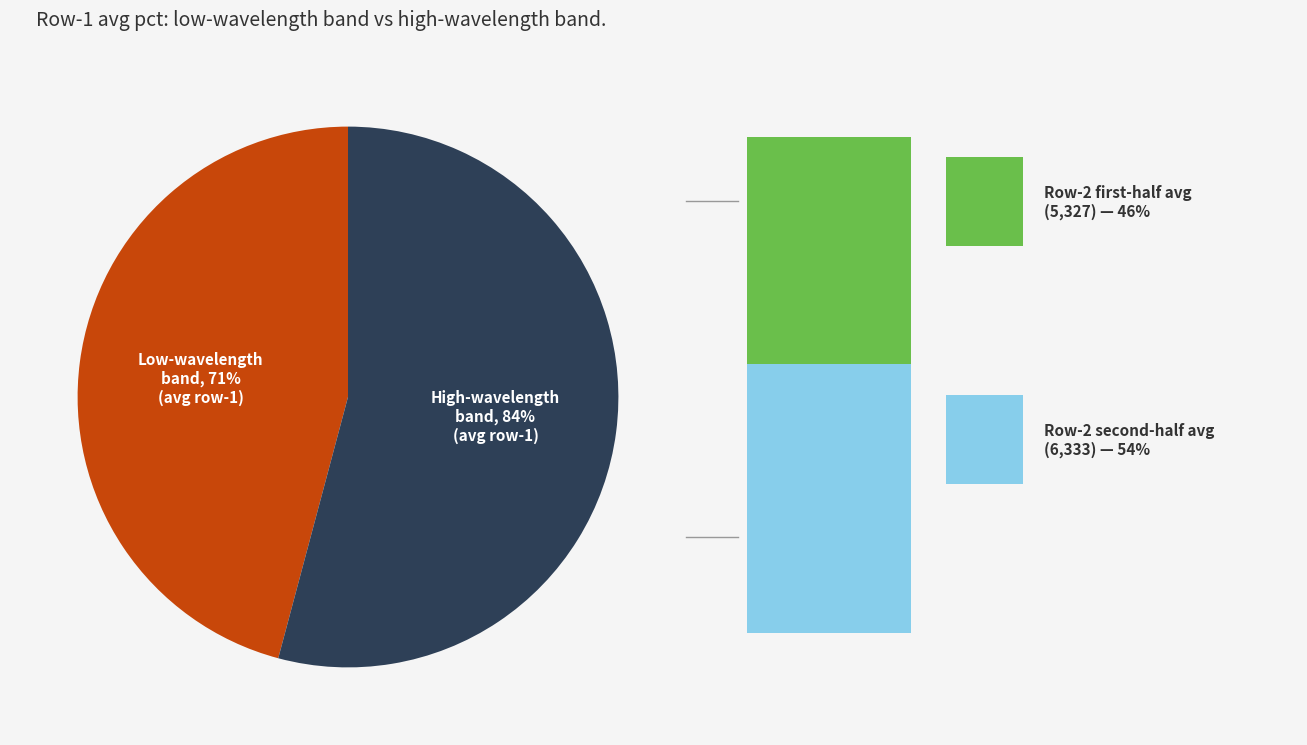

True or false: 4 accounts for 15% of the total.

False